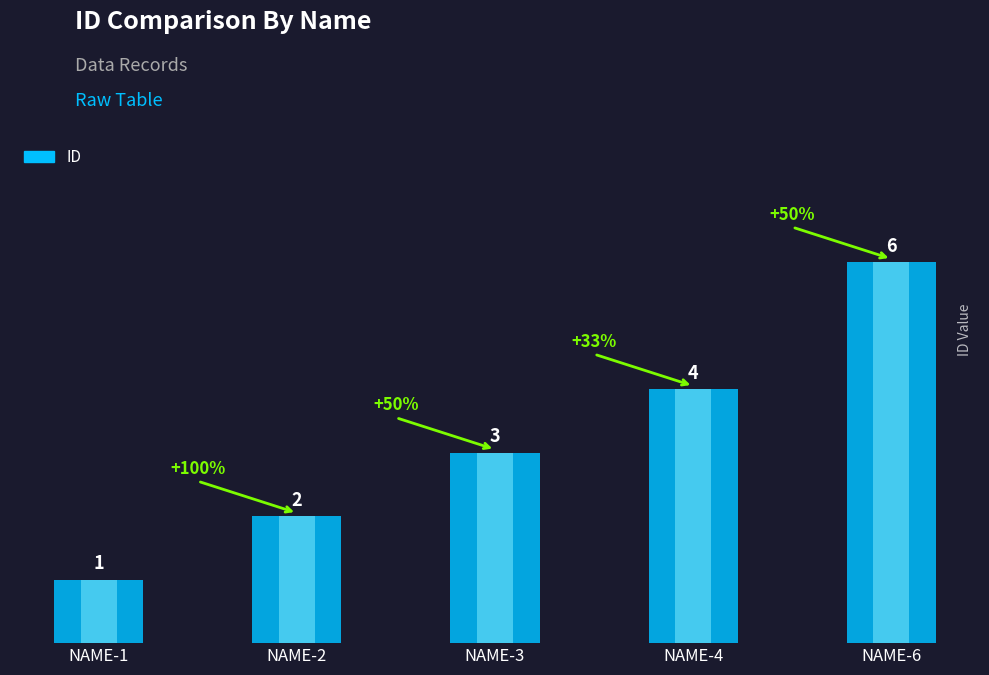

Which category has the lowest value across all series?

NAME-1